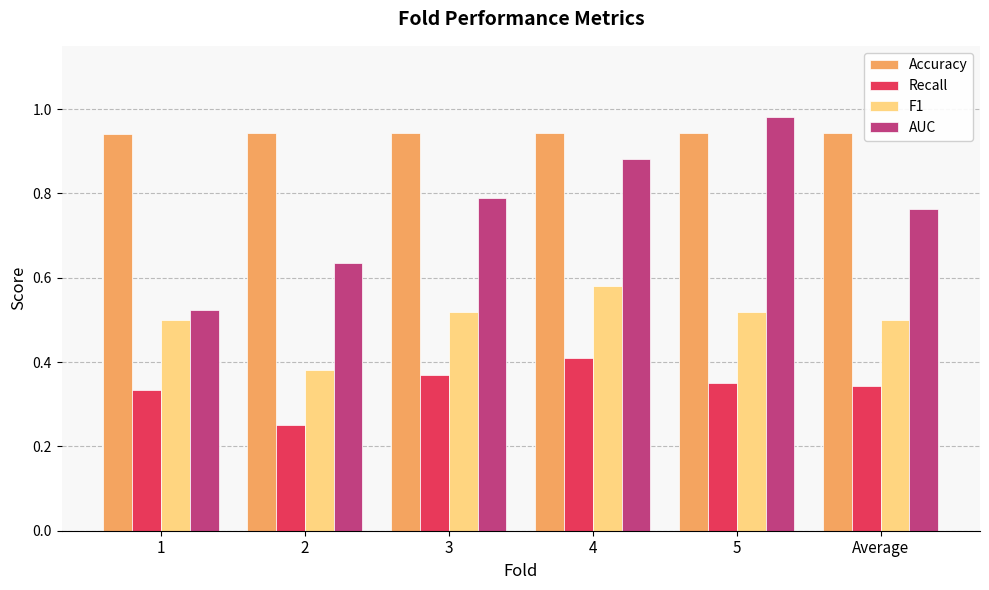

Where is AUC nearest to the value 0?

1